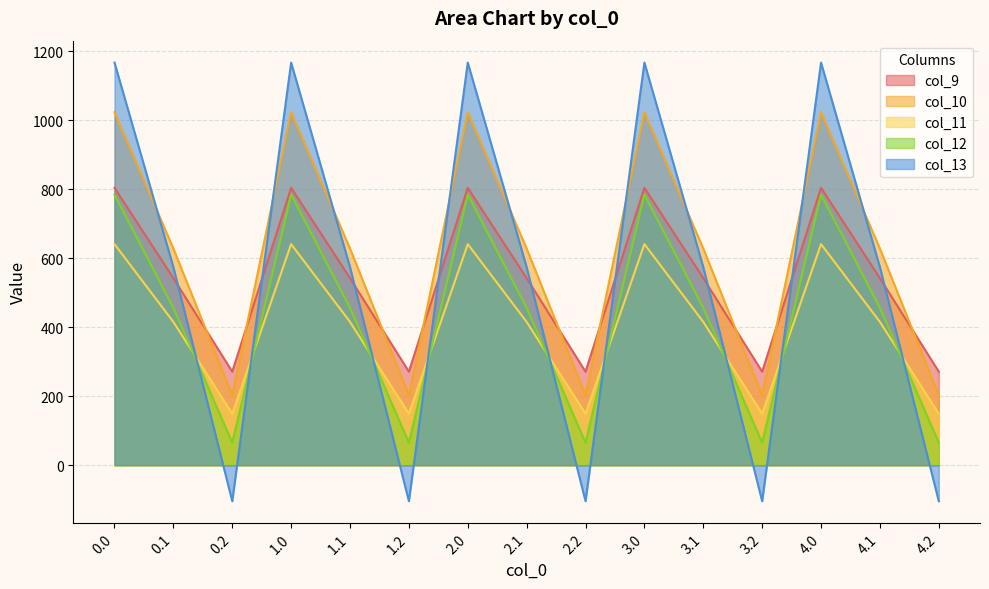

True or false: col_10 and col_13 cross at least once.

True